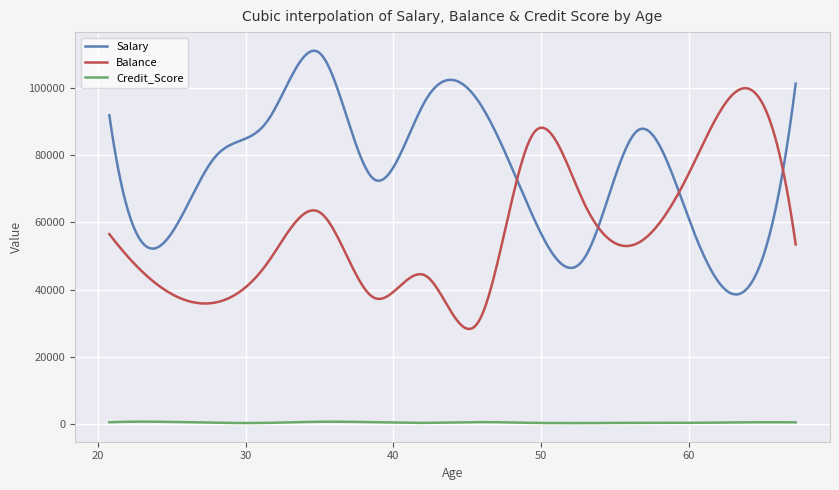

True or false: Credit_Score has more than 1 interior local peaks.

True